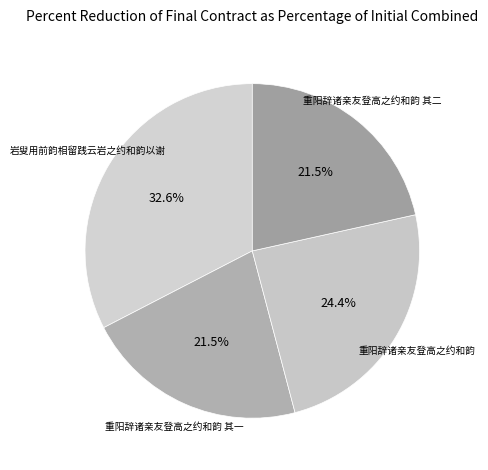

Count the number of slices in the pie.

4